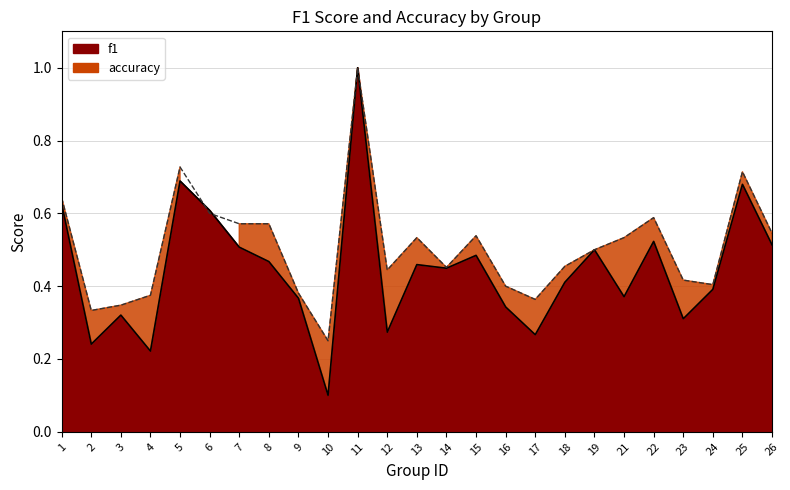

How many interior local peaks does the accuracy line series have?

6